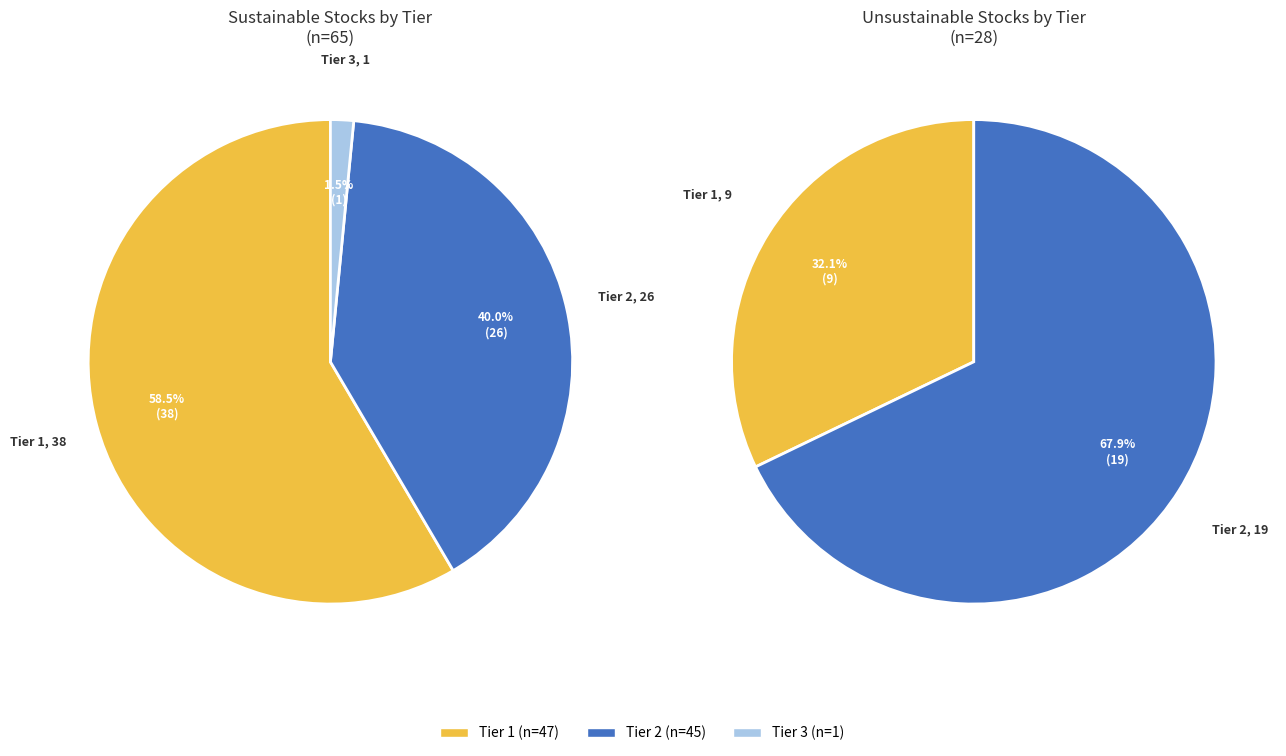

Is there any slice that represents more than half of the pie?

Yes